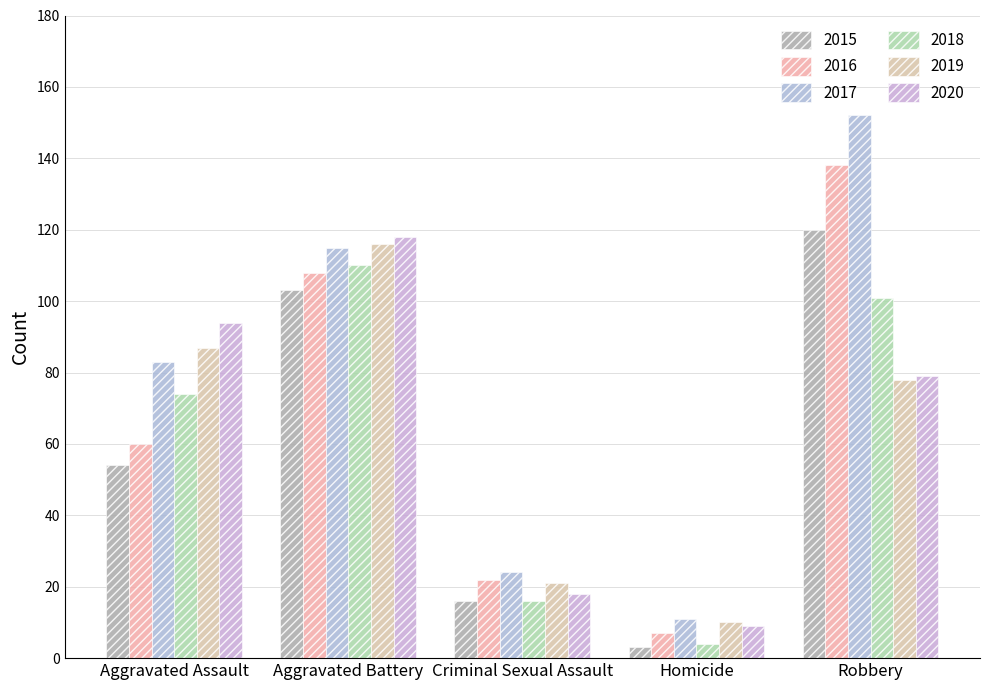

What is the total value across all series at Aggravated Assault?

452